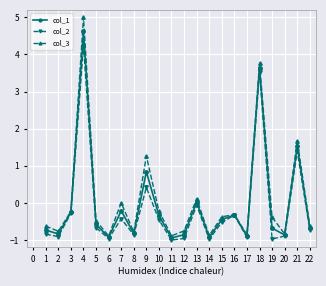

How many lines are shown in the chart?

3